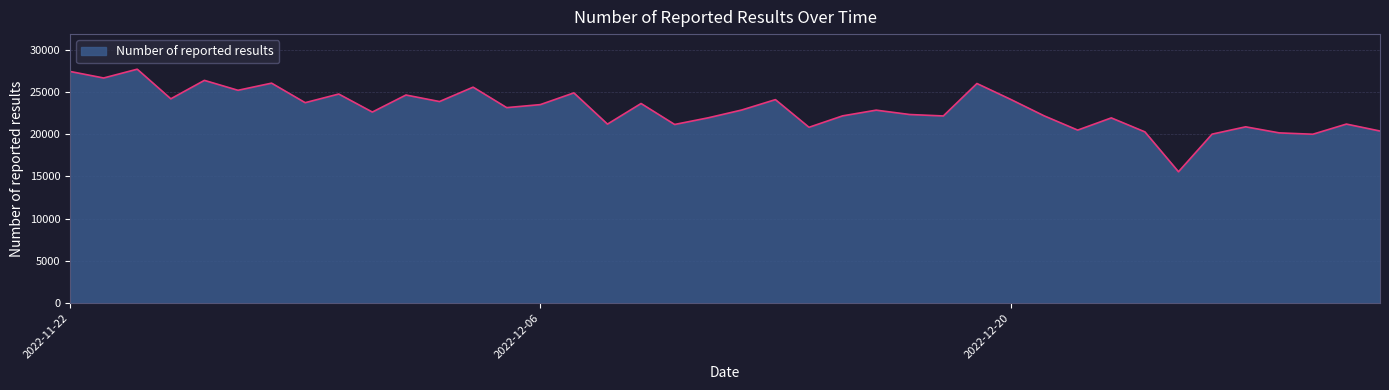

What is the minimum value shown in the chart?

15554